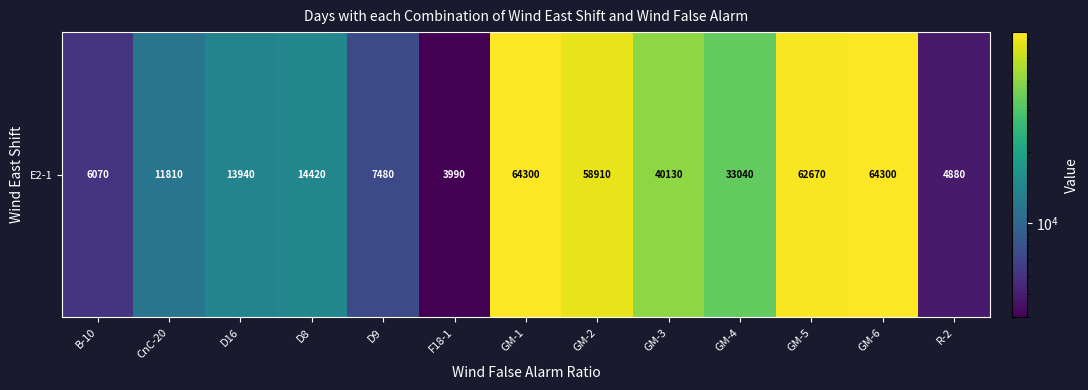

List the labels in order of value, smallest first.

F18-1, R-2, B-10, D9, CnC-20, D16, D8, GM-4, GM-3, GM-2, GM-5, GM-1, GM-6